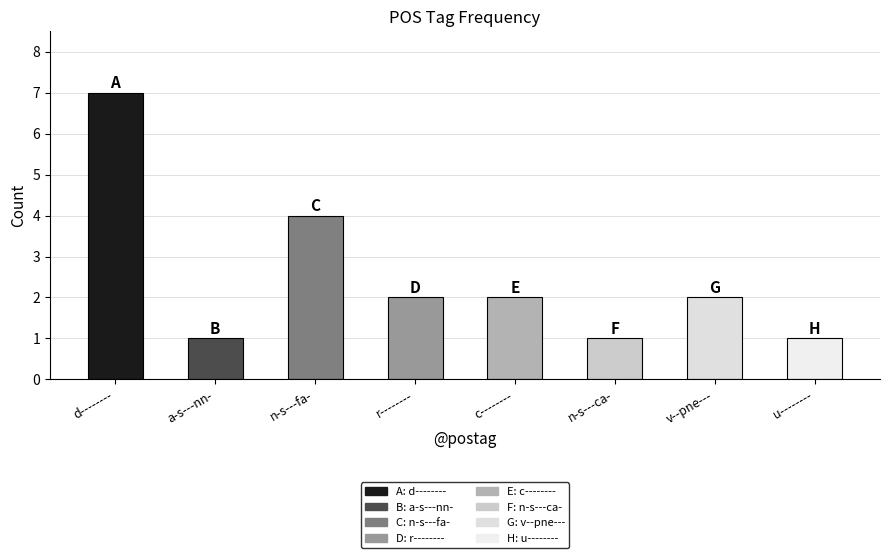

What is the greatest value displayed?

7